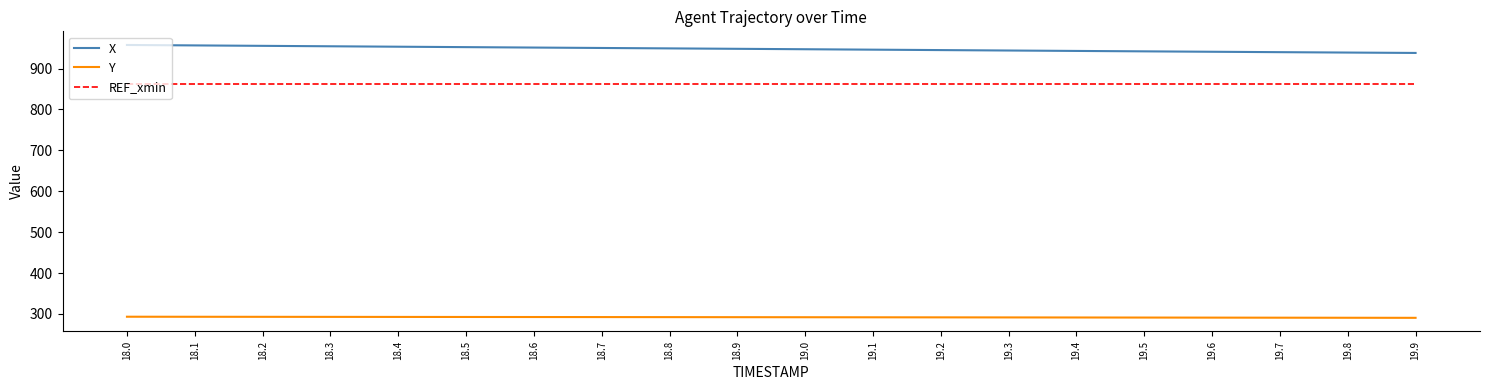

Is it true that X equals 941.9 at 19.5?

True